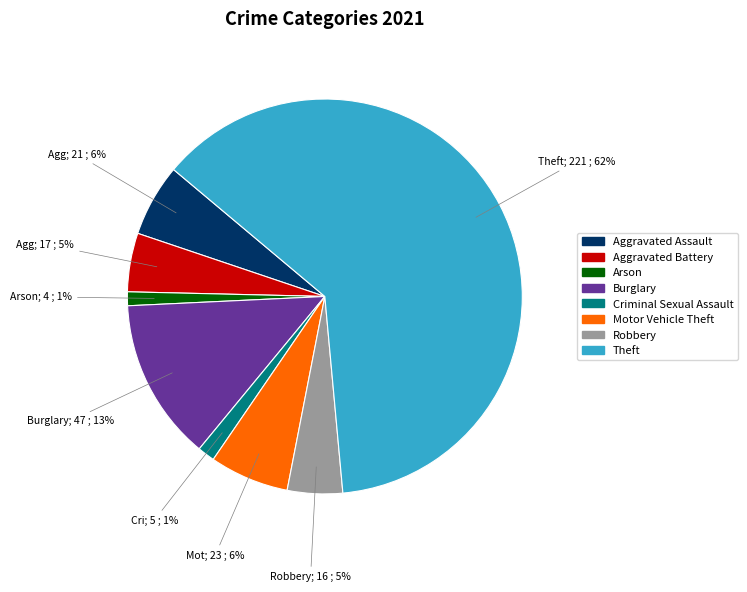

Is Robbery the majority of the pie?

No